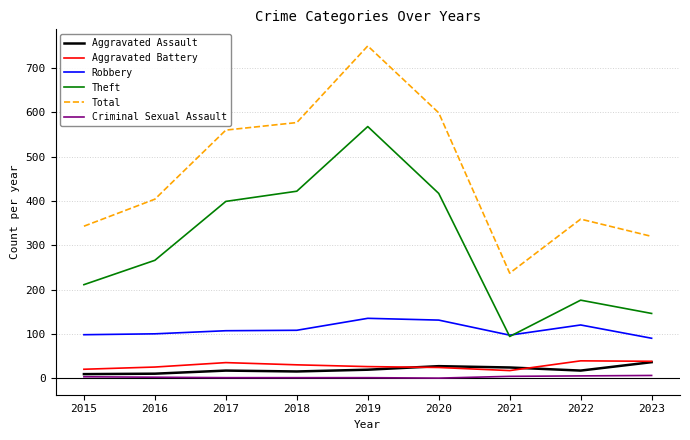

Is this an area chart (filled region under the line)?

No